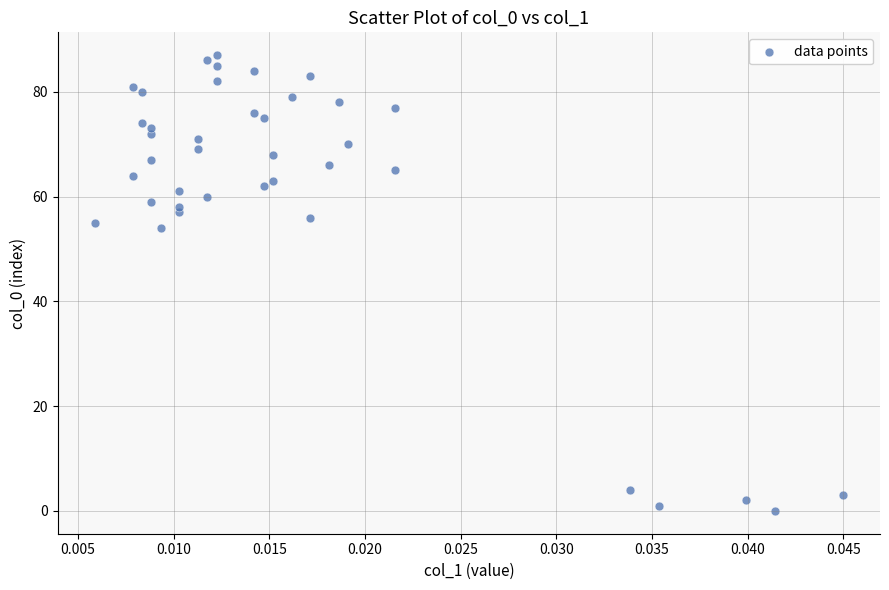

What is the range of Y values (max minus min)?

87